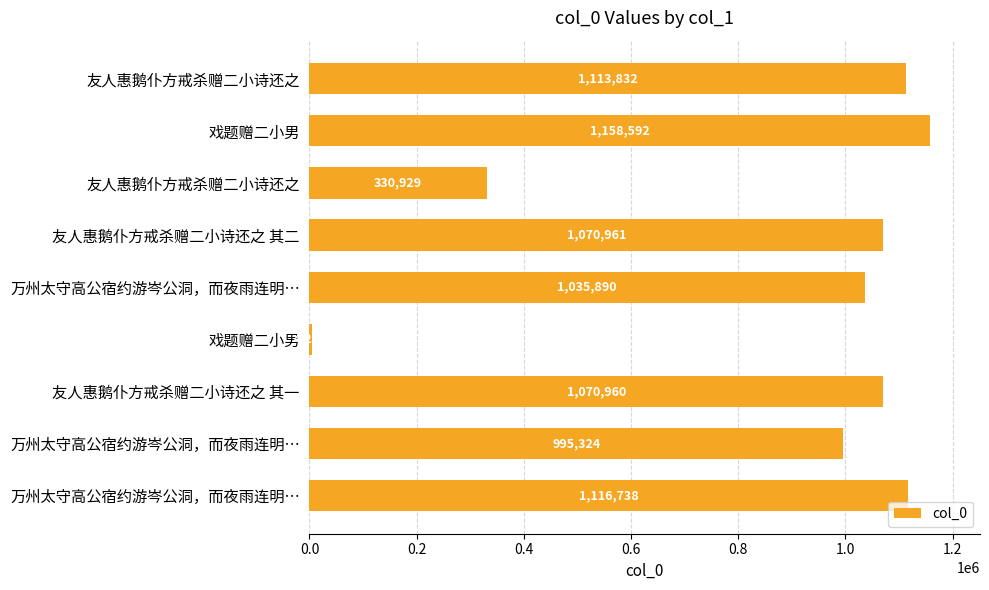

What is the sum of all values?

7897474